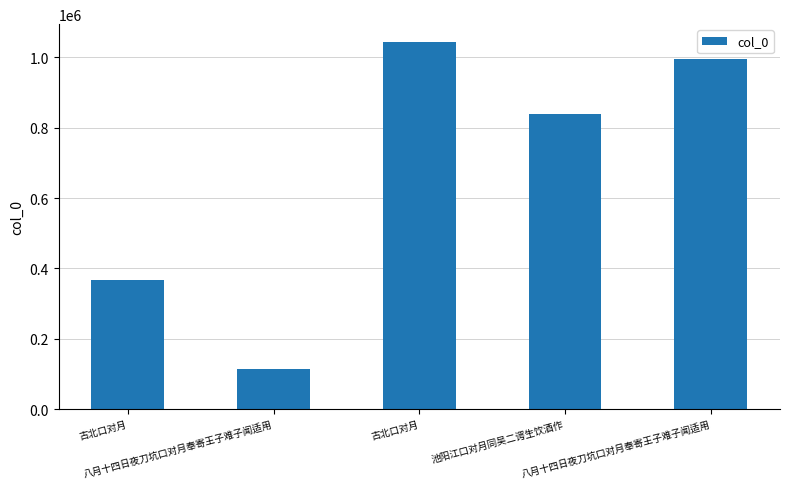

Reading right to left, extract all data points from this chart.

996327	840176	1041972	115096	366704